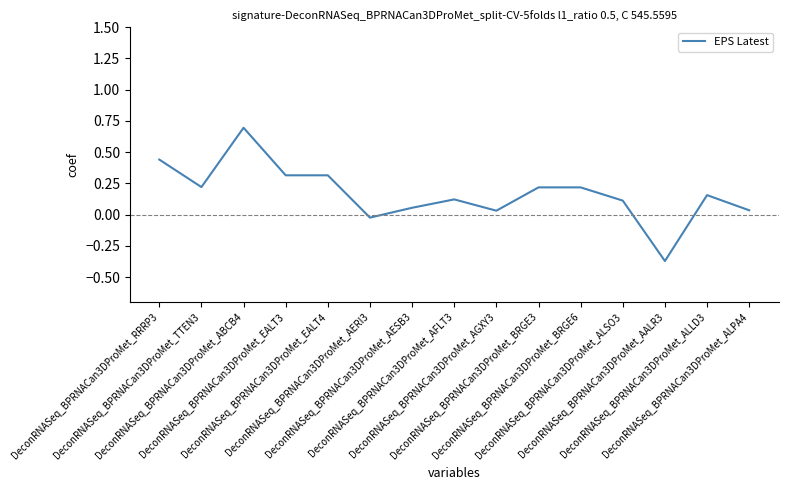

At which category does the data reach its first local peak?

DeconRNASeq_BPRNACan3DProMet_ABCB4